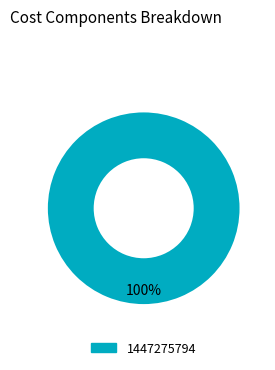

Does any single category account for the majority?

Yes